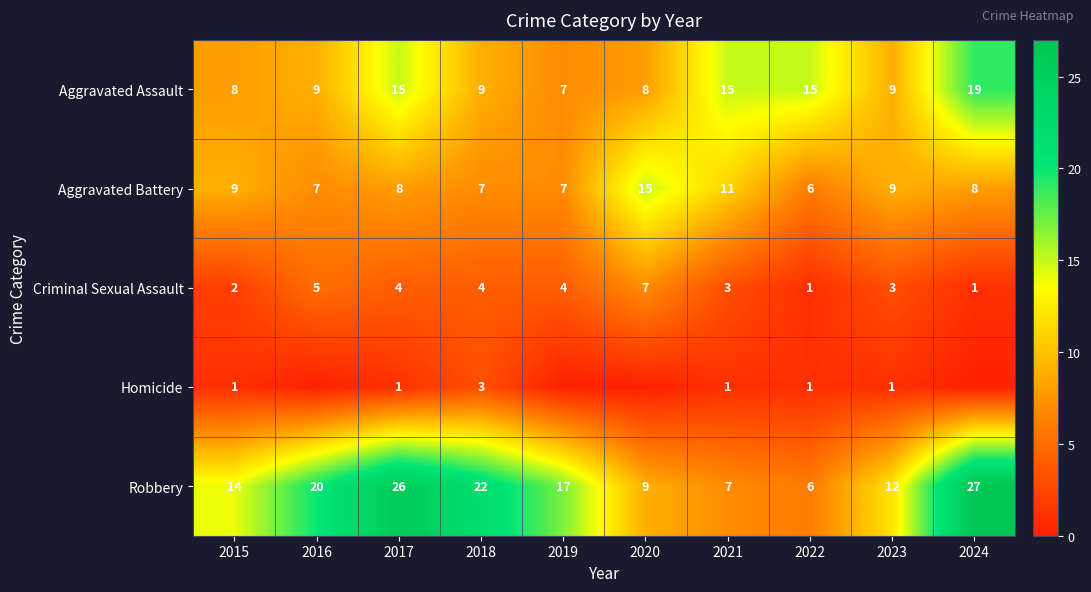

Which has a higher value, 2022 or 2015?

2022